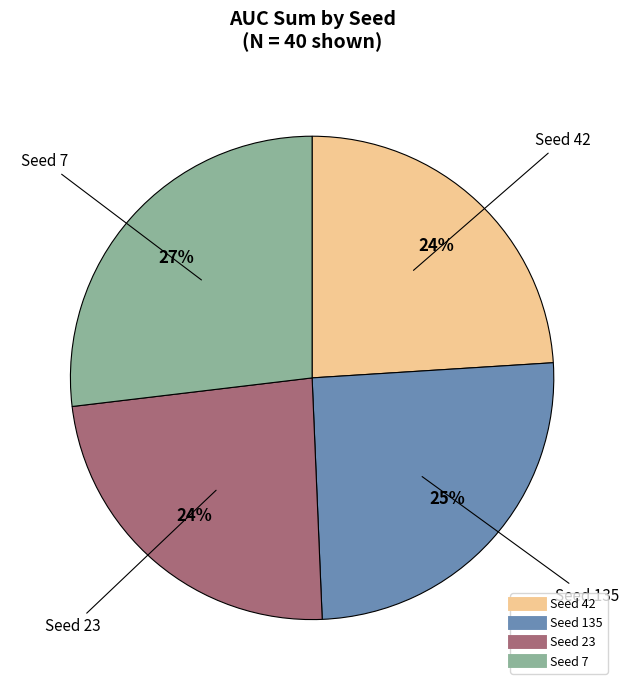

To the nearest percent, what is the average slice percentage?

25%